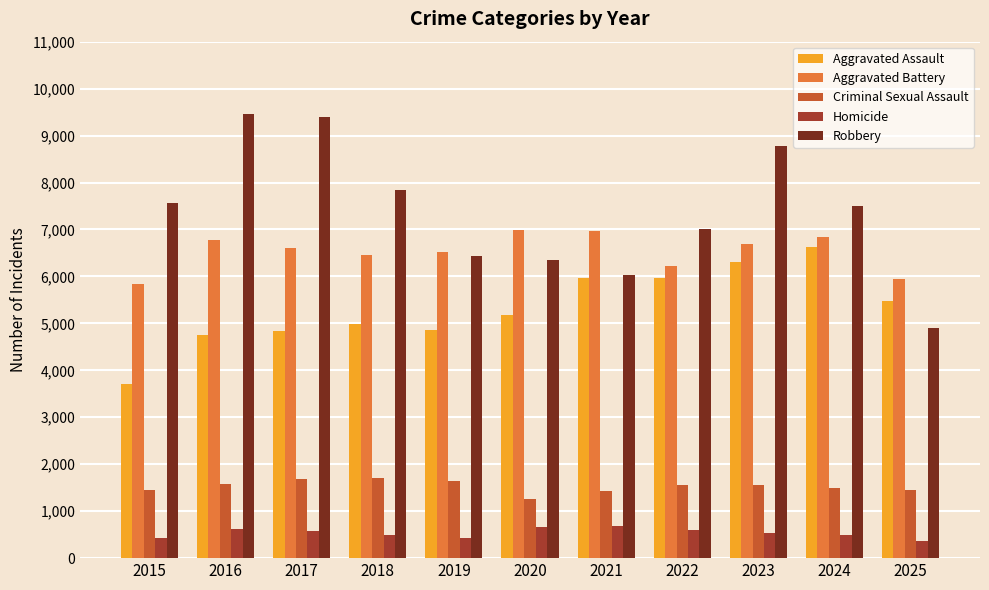

What is the sum of all Aggravated Battery values?

71839